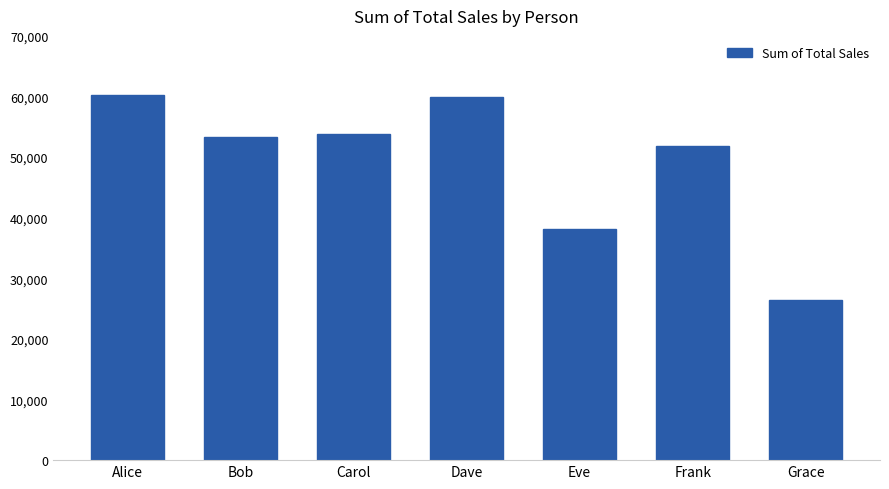

What is the change in value from Alice to Frank?

-8448